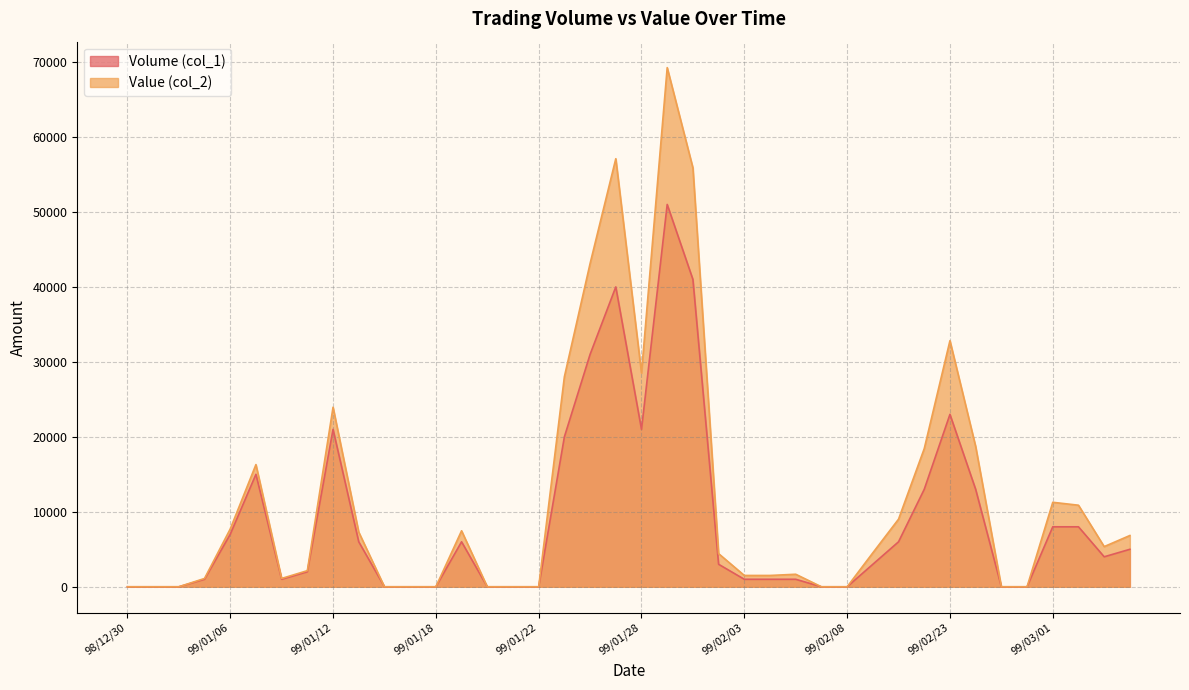

Reading right to left, extract all data points from this chart.

Volume (col_1): 99/03/04=5000	99/03/03=4000	99/03/02=8000	99/03/01=8000	99/02/26=0	99/02/25=0	99/02/24=13000	99/02/23=23000	99/02/22=13000	99/02/10=6000	99/02/09=3000	99/02/08=0	99/02/06=0	99/02/05=1000	99/02/04=1000	99/02/03=1000	99/02/02=3000	99/02/01=41000	99/01/29=51000	99/01/28=21000	99/01/27=40000	99/01/26=31000	99/01/25=20000	99/01/22=0	99/01/21=0	99/01/20=0	99/01/19=6000	99/01/18=0	99/01/15=0	99/01/14=0	99/01/13=6000	99/01/12=21000	99/01/11=2000	99/01/08=1000	99/01/07=15000	99/01/06=7000	99/01/05=1000	99/01/04=0	98/12/31=0	98/12/30=0
Value (col_2): 99/03/04=6840	99/03/03=5360	99/03/02=10880	99/03/01=11270	99/02/26=0	99/02/25=0	99/02/24=18720	99/02/23=32830	99/02/22=18430	99/02/10=9020	99/02/09=4530	99/02/08=0	99/02/06=0	99/02/05=1670	99/02/04=1510	99/02/03=1510	99/02/02=4420	99/02/01=55880	99/01/29=69250	99/01/28=28520	99/01/27=57100	99/01/26=43120	99/01/25=28020	99/01/22=0	99/01/21=0	99/01/20=0	99/01/19=7470	99/01/18=0	99/01/15=0	99/01/14=0	99/01/13=7290	99/01/12=23950	99/01/11=2150	99/01/08=1110	99/01/07=16300	99/01/06=7710	99/01/05=1110	99/01/04=0	98/12/31=0	98/12/30=0